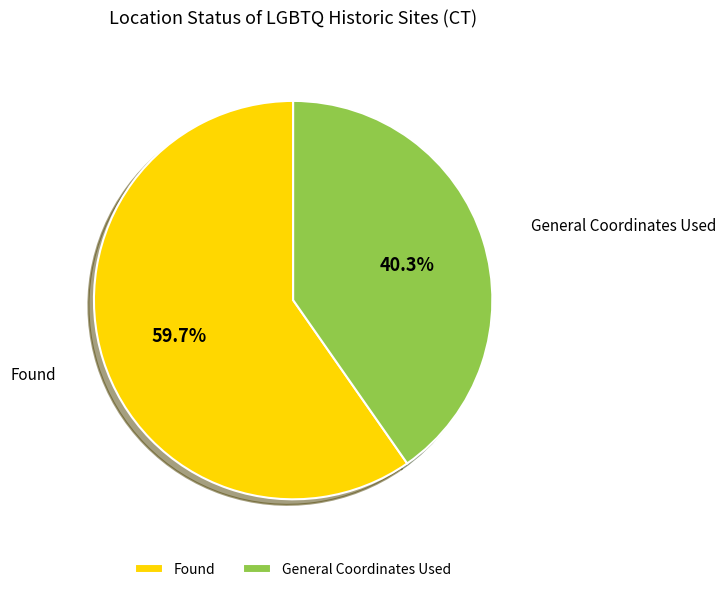

What is the majority slice?

Found